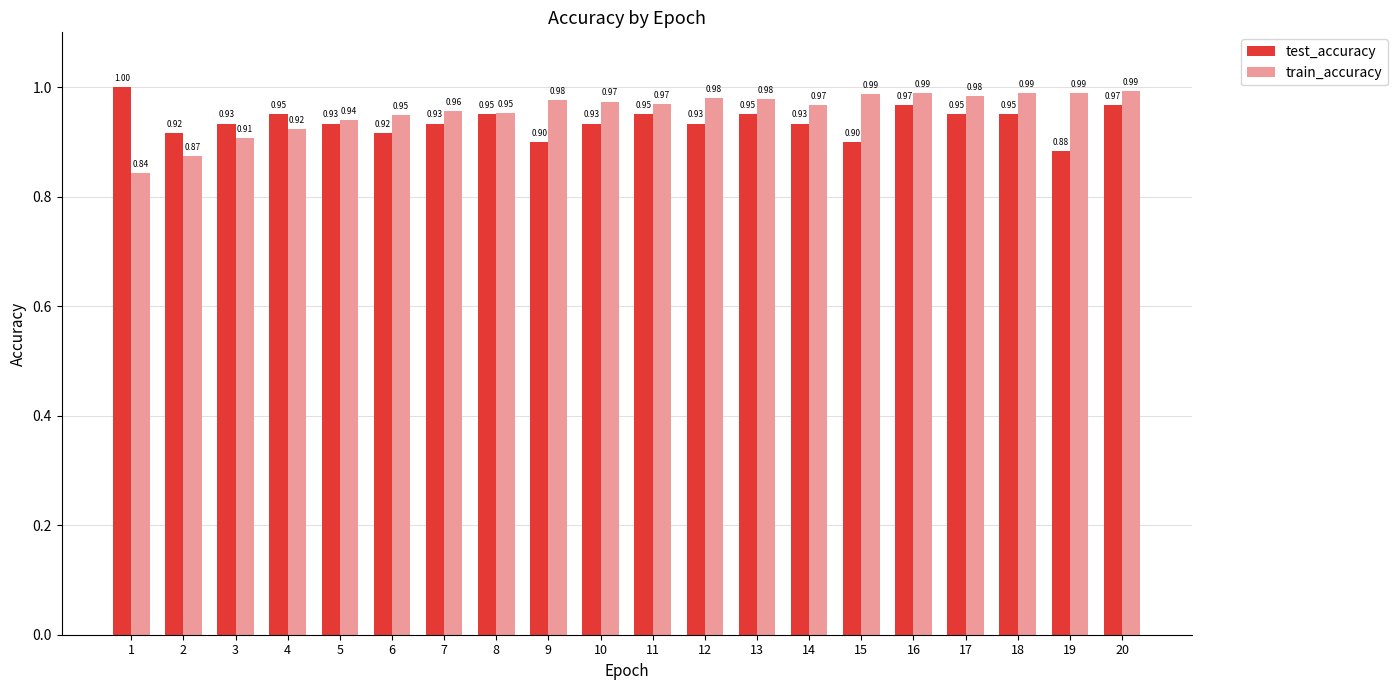

Which series has the largest total across all categories?

train_accuracy